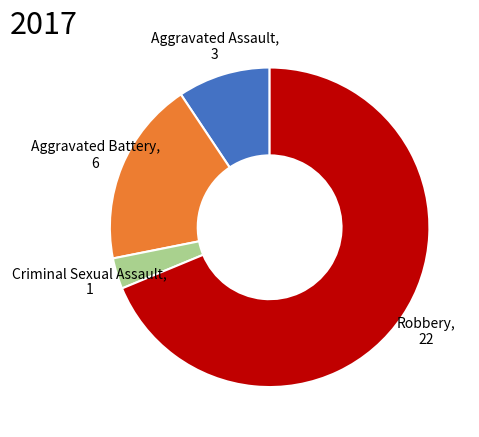

Which has a higher value, Robbery, 22 or Criminal Sexual Assault, 1?

Robbery, 22